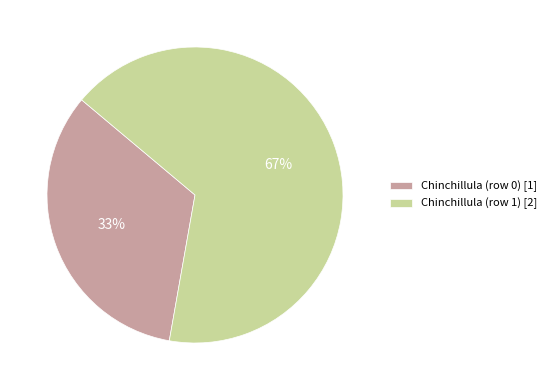

Rank the categories by value from lowest to highest.

Chinchillula (row 0) [1], Chinchillula (row 1) [2]